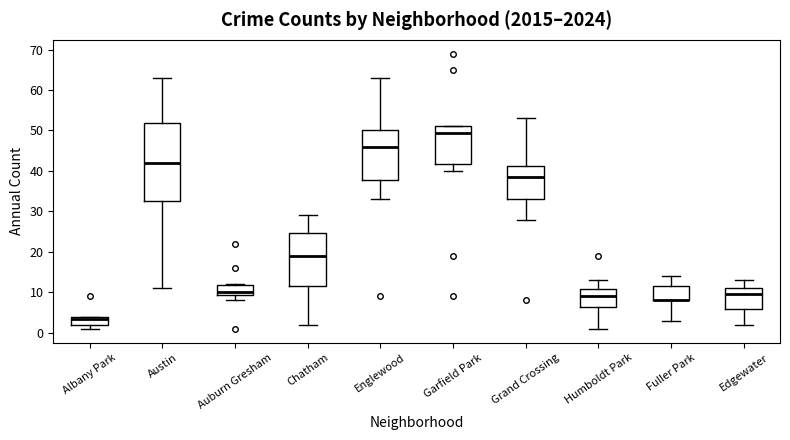

Which box is the tallest, from its lower edge to its upper edge?

Austin